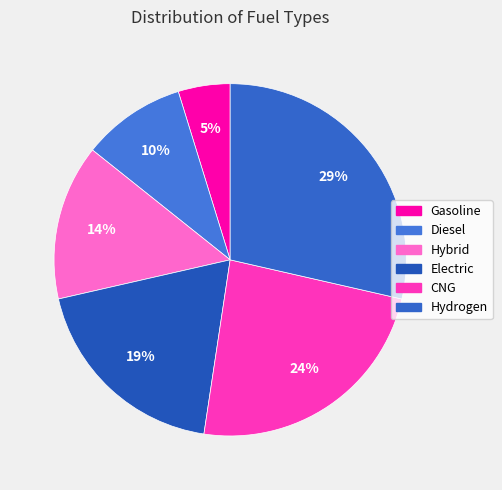

Which slice is the largest?

Hydrogen